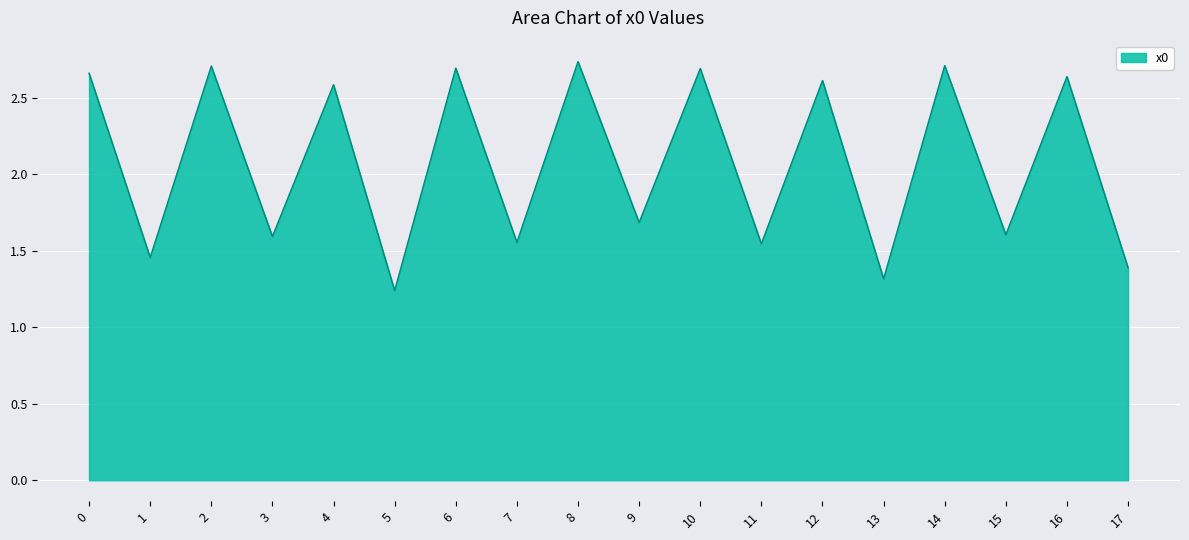

Does the chart have visible grid lines?

Yes